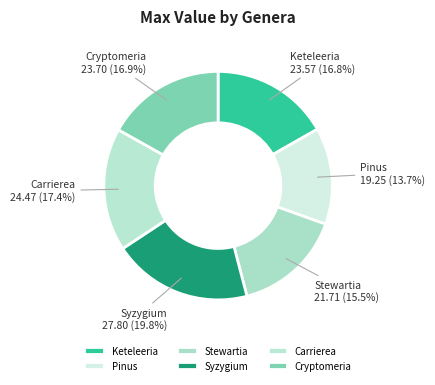

What is the largest slice in the pie chart?

Syzygium